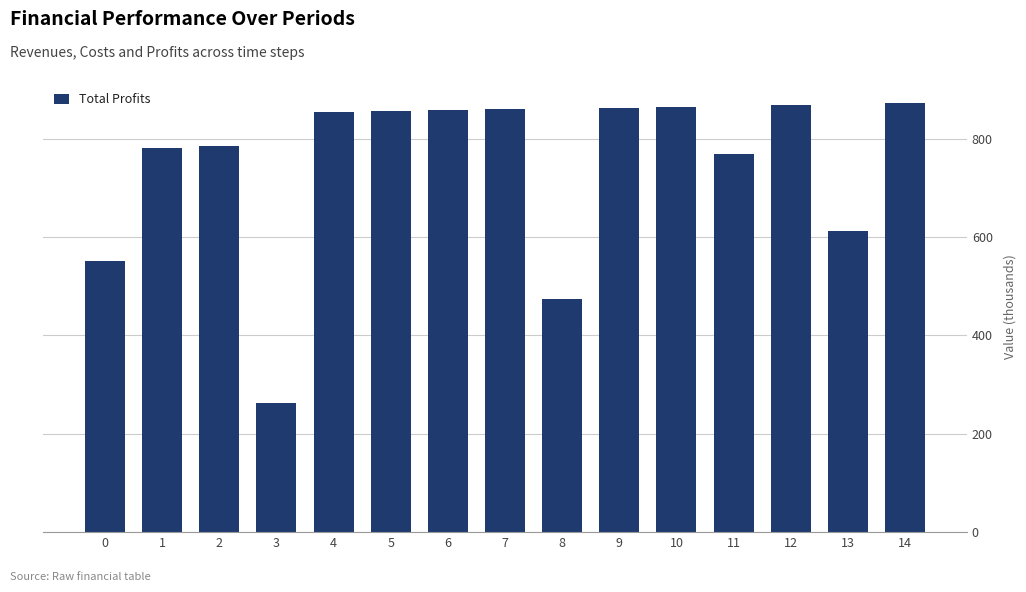

How many values exceed 854?

8